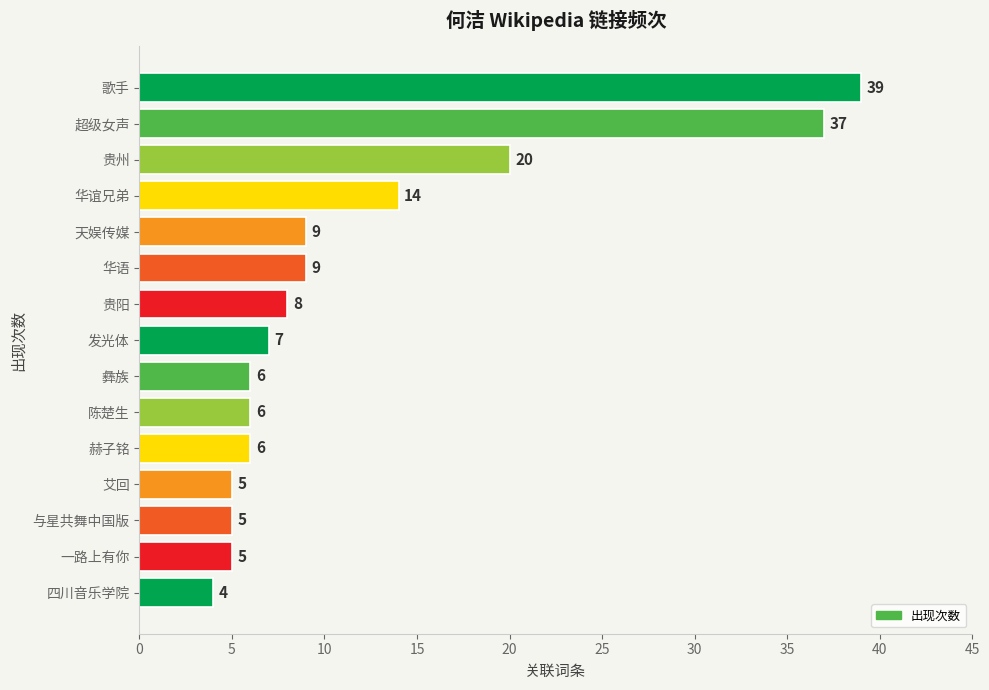

The chart shows a value of 4 at 四川音乐学院. True or false?

True